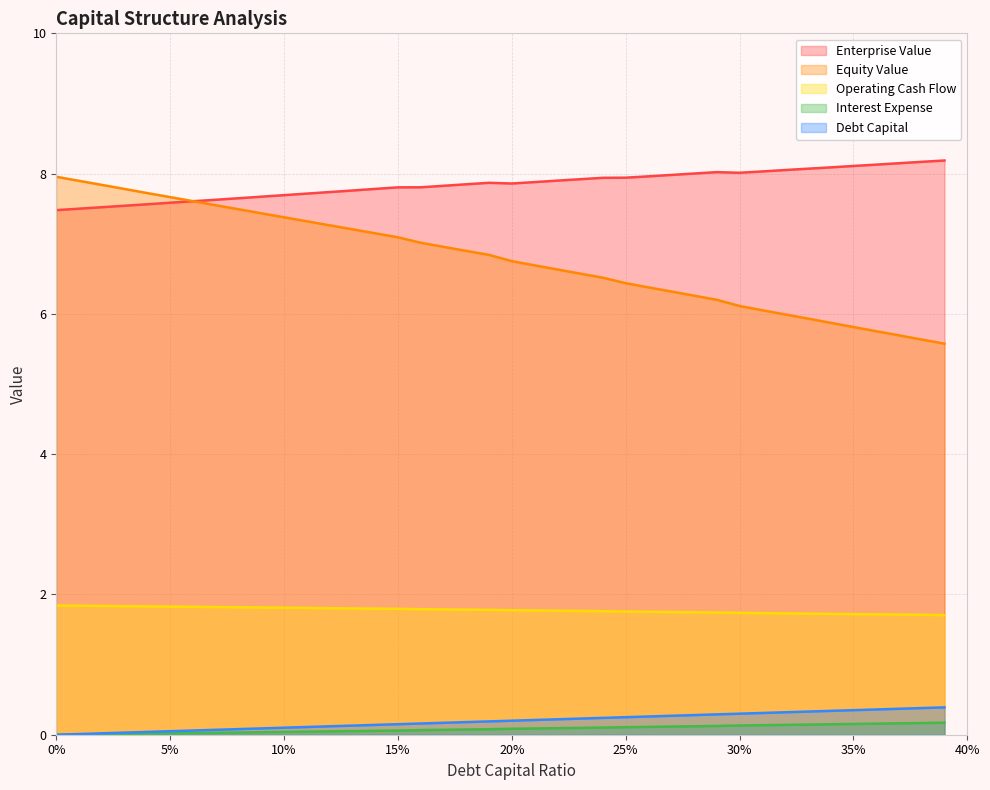

True or false: equity_value has a value of 6.3 at 0.27.

True